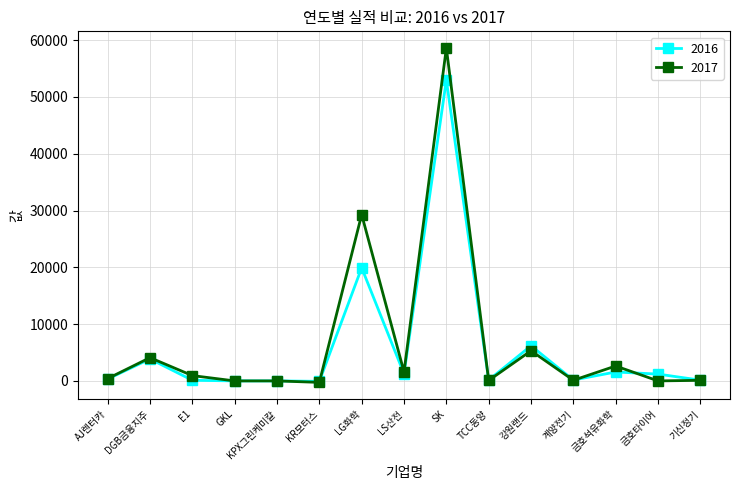

Which series has the largest total across all categories?

2017